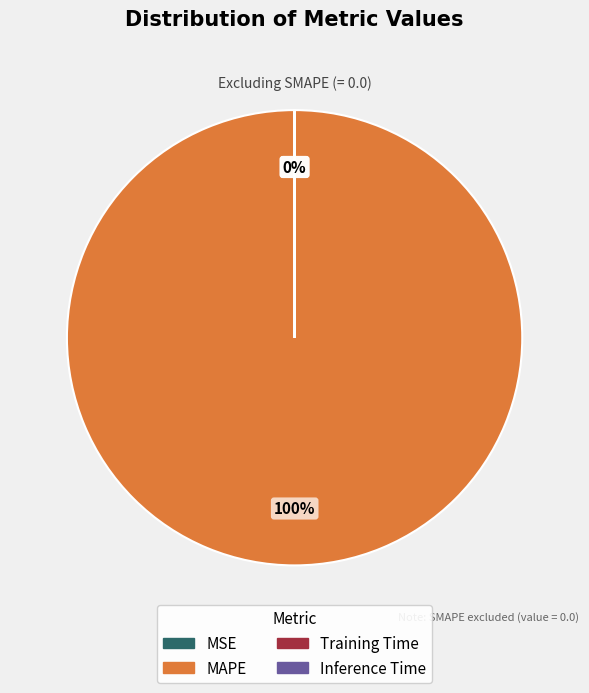

The MAPE slice represents 86% of the pie. True or false?

False